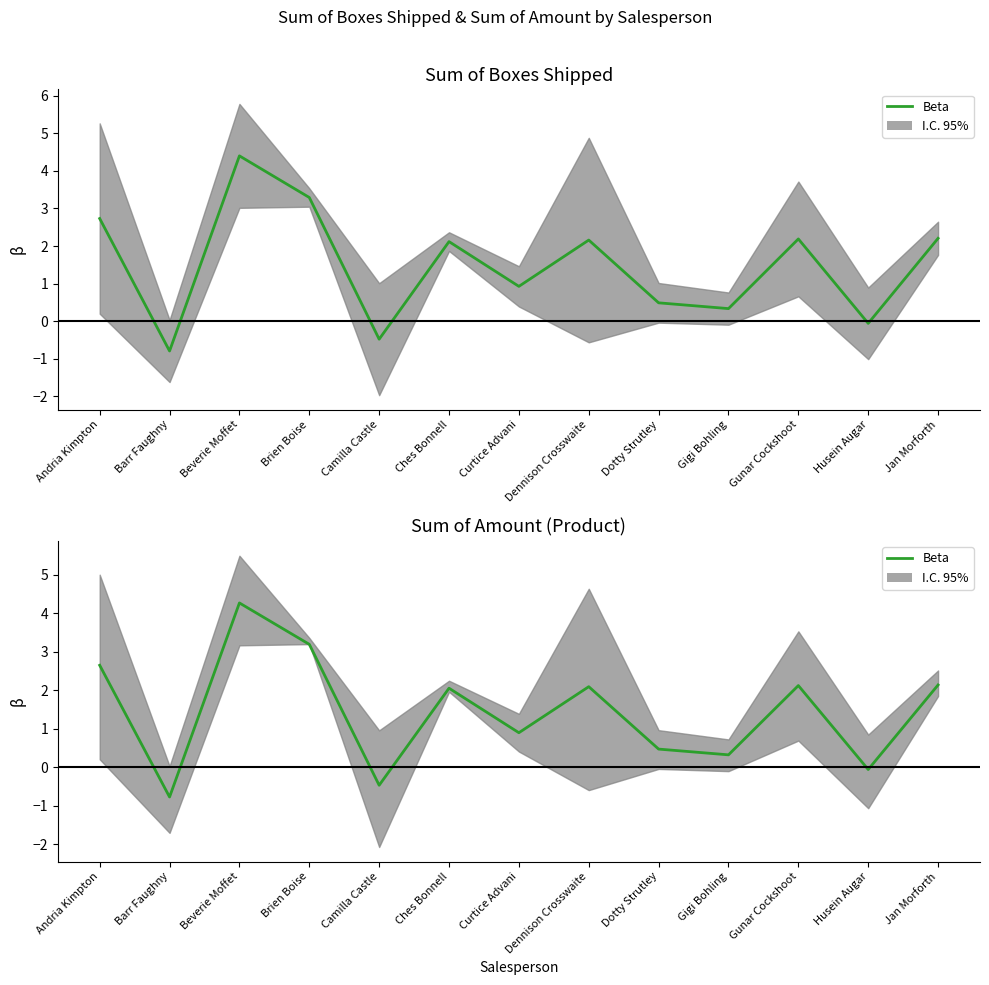

Reading right to left, transcribe all the data shown in this chart.

Jan Morforth=2.1	Husein Augar=-0.1	Gunar Cockshoot=2.1	Gigi Bohling=0.3	Dotty Strutley=0.5	Dennison Crosswaite=2.1	Curtice Advani=0.9	Ches Bonnell=2.1	Camilla Castle=-0.5	Brien Boise=3.2	Beverie Moffet=4.3	Barr Faughny=-0.8	Andria Kimpton=2.6